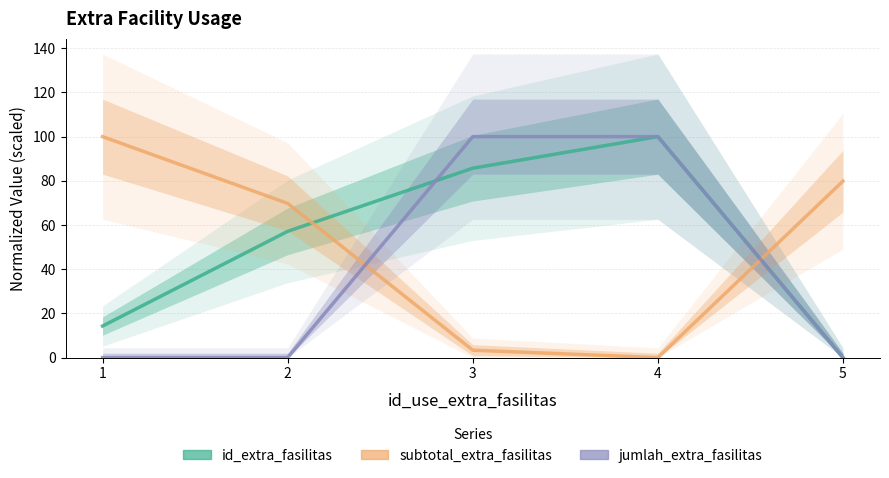

The jumlah_extra_fasilitas series shows 59.0 at 4. True or false?

False